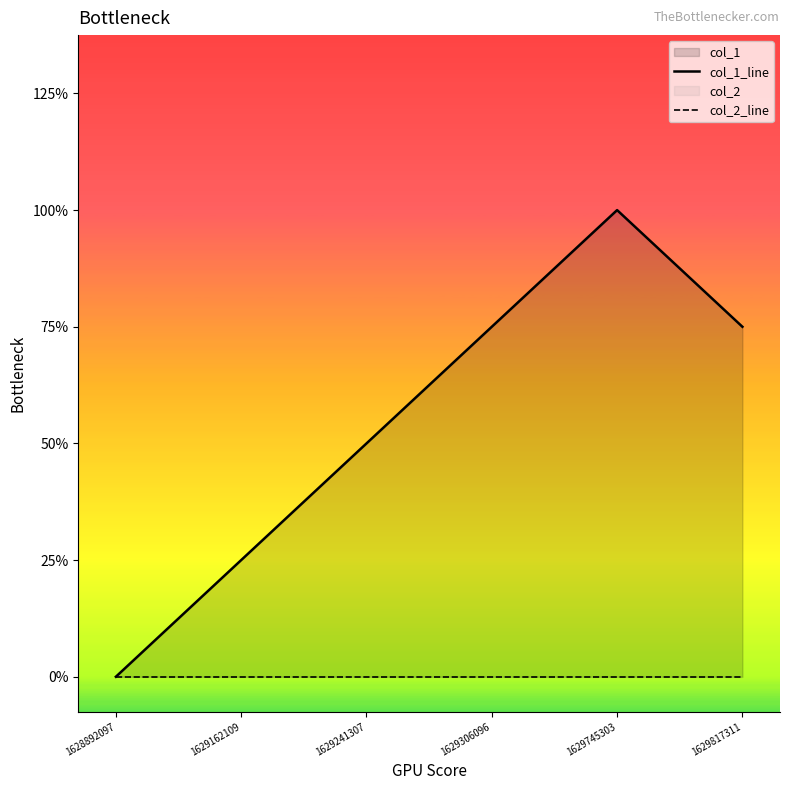

Rank the series by their average value, from lowest to highest.

col_2_line, col_1_line